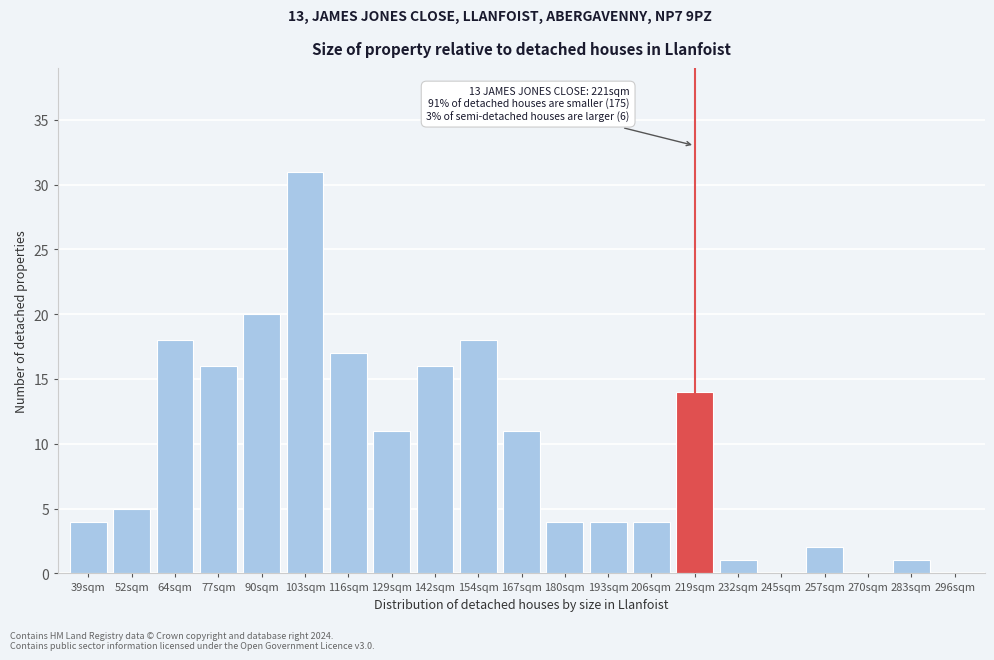

Reading right to left, extract all data points from this chart.

296sqm=0	283sqm=1	270sqm=0	257sqm=2	245sqm=0	232sqm=1	219sqm=14	206sqm=4	193sqm=4	180sqm=4	167sqm=11	154sqm=18	142sqm=16	129sqm=11	116sqm=17	103sqm=31	90sqm=20	77sqm=16	64sqm=18	52sqm=5	39sqm=4